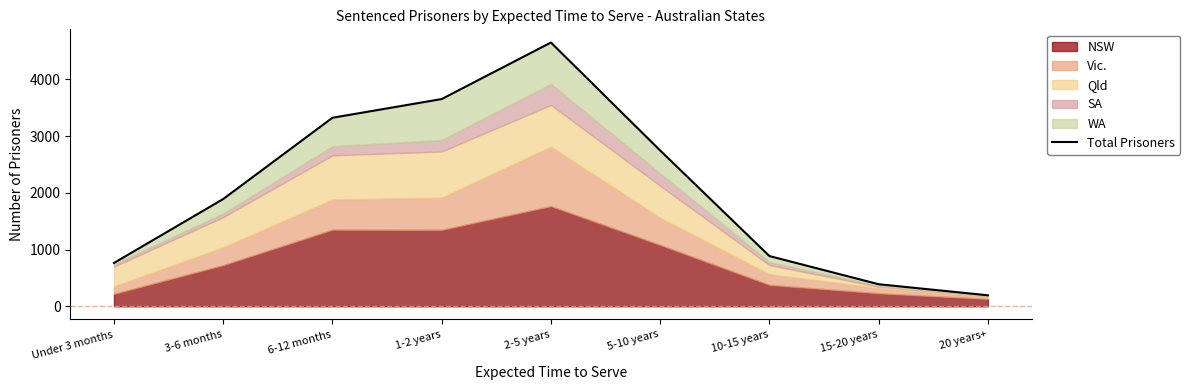

What is the sum of the values at 15-20 years and Under 3 months?

1153